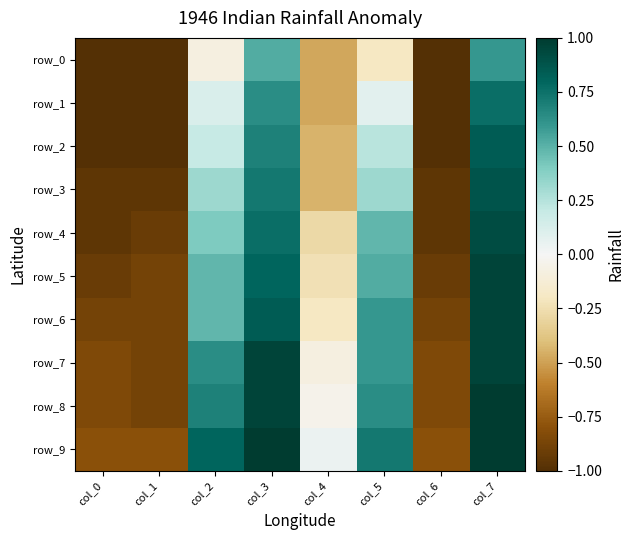

What is the difference between the row_6 values at col_0 and col_2?

1.4